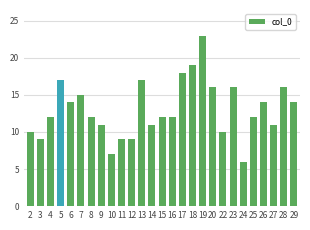

What is the maximum value shown in the chart?

23